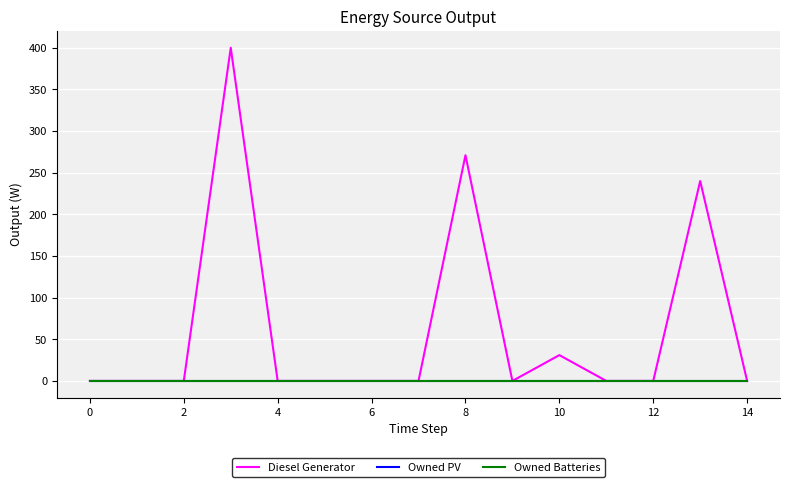

Which series has the widest spread of values?

Diesel Generator